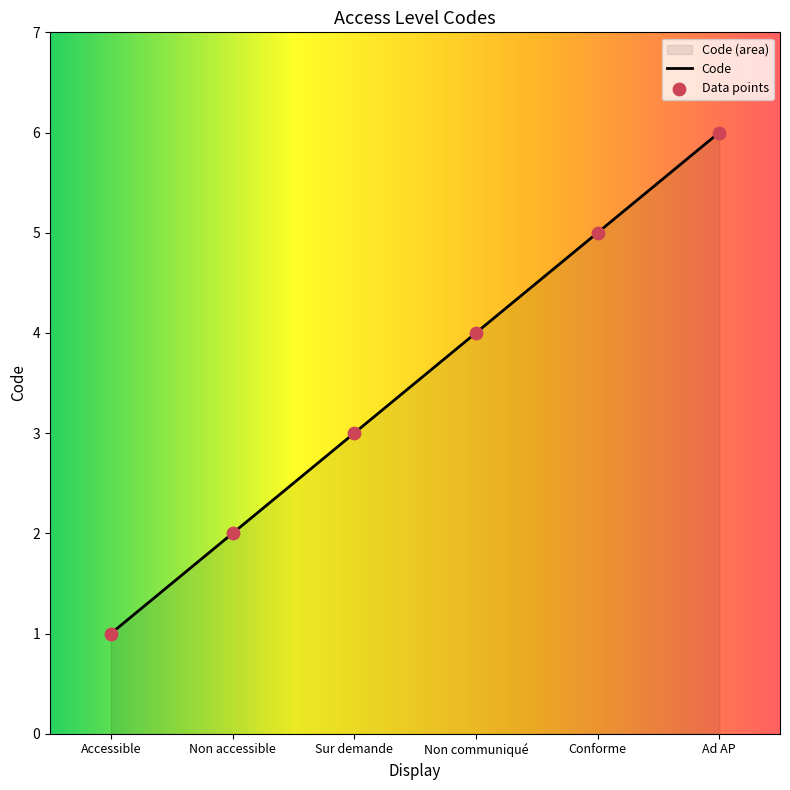

What is the change in value from Non communiqué to Ad AP?

+2